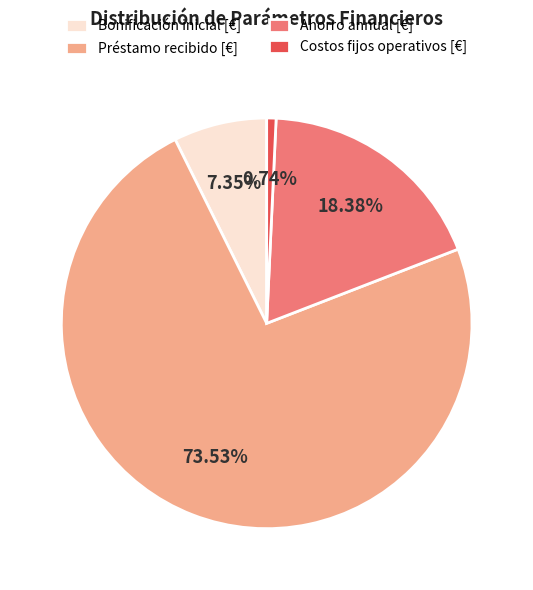

What is the total percentage of Costos fijos operativos [€] and Bonificación inicial [€]?

8.1%